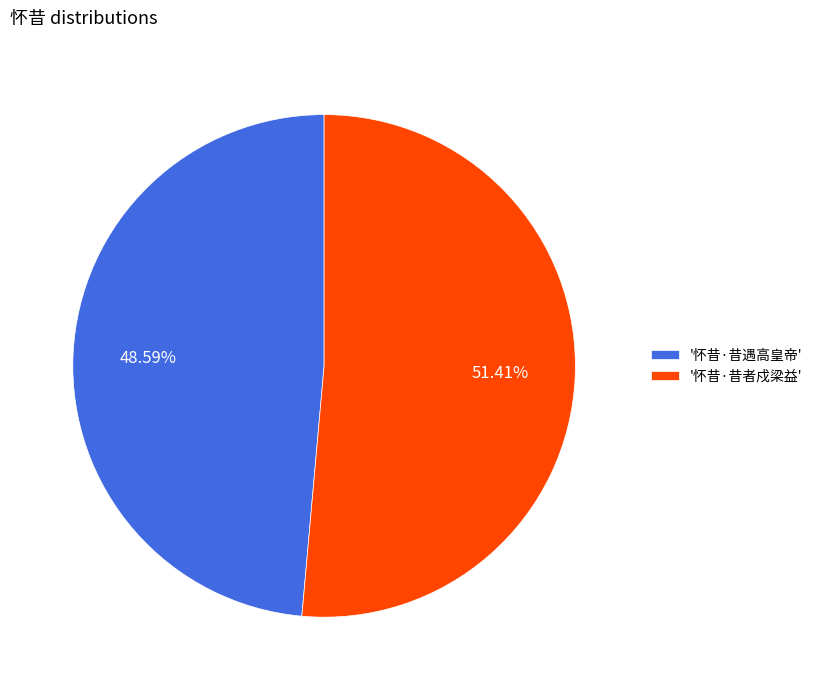

Between '怀昔·昔遇高皇帝' and '怀昔·昔者戍梁益', which is larger?

'怀昔·昔者戍梁益'